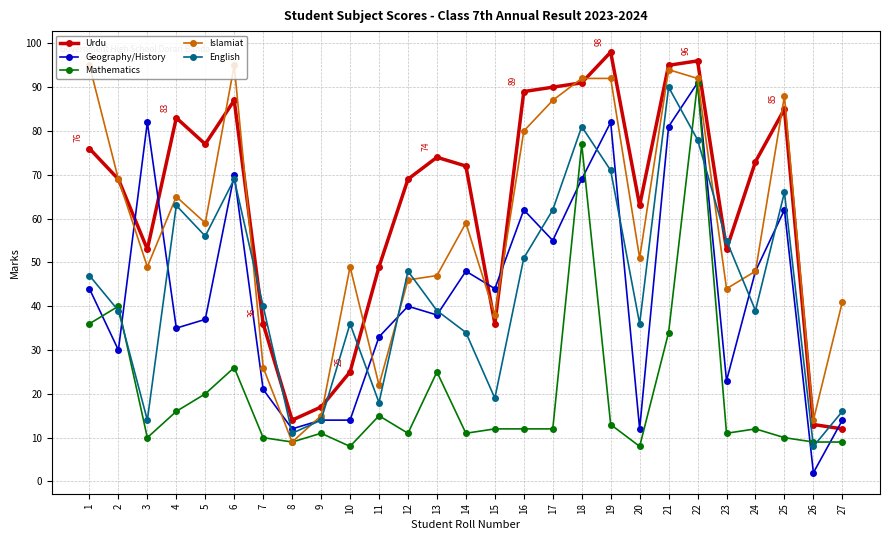

True or false: Geography/History and Urdu intersect in this chart.

True